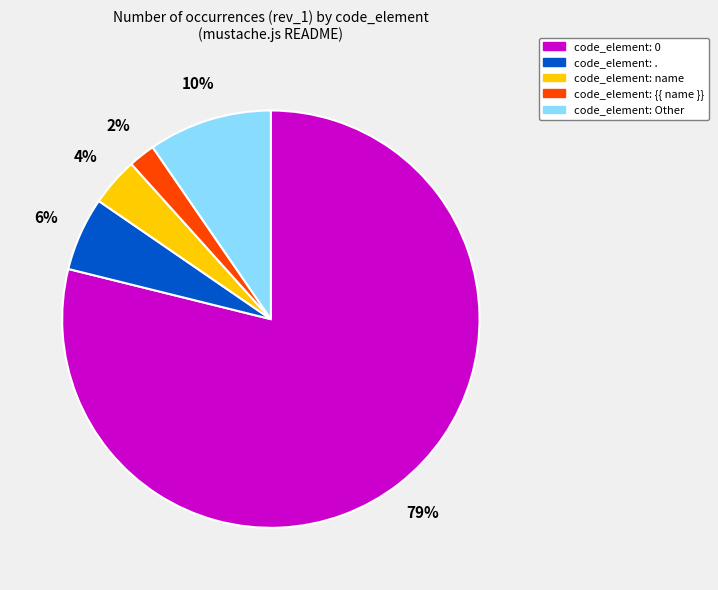

To the nearest percent, what is the average slice percentage?

20%